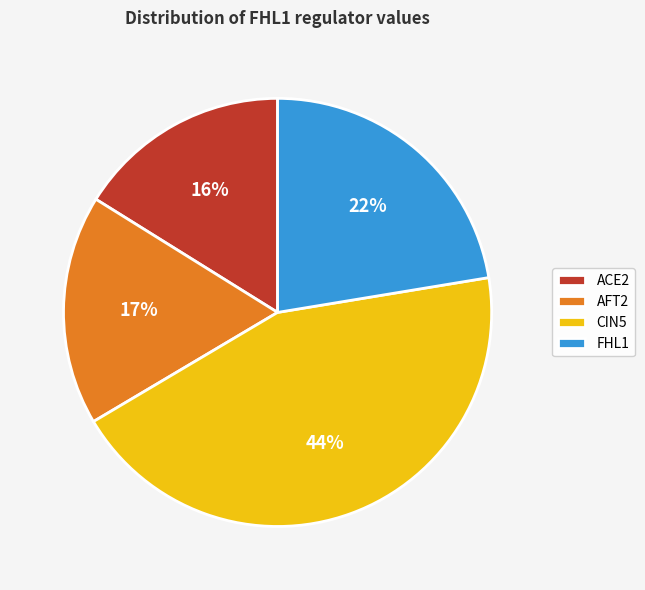

What percentage is the CIN5 slice, to the nearest percent?

44%